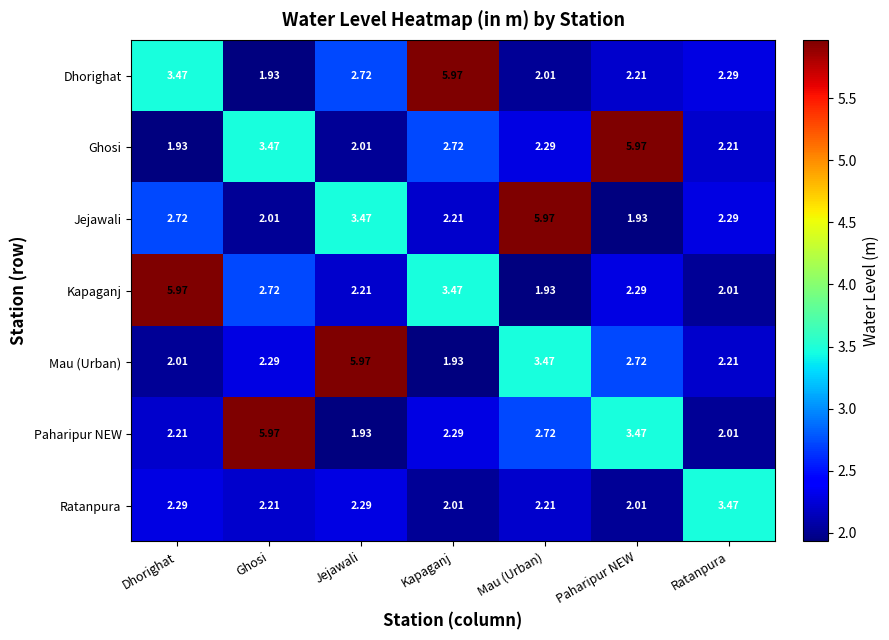

At which label does Paharipur NEW first exceed 2?

Dhorighat